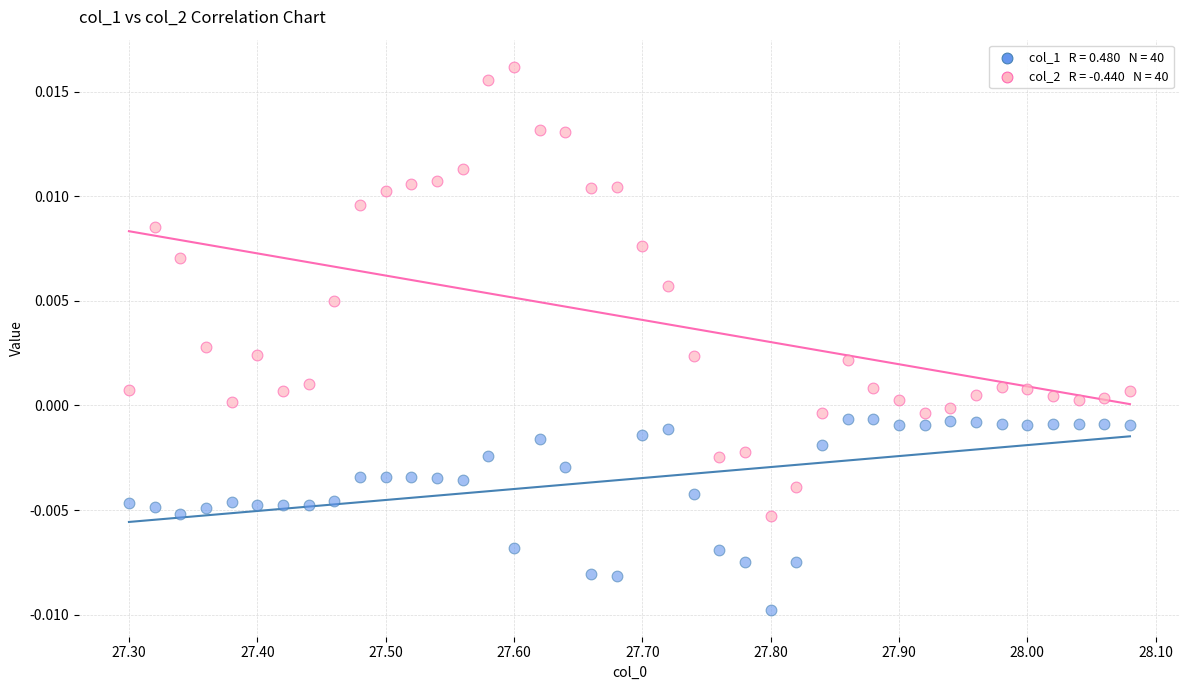

Across all data points, what is the range of X values (max minus min)?

0.8